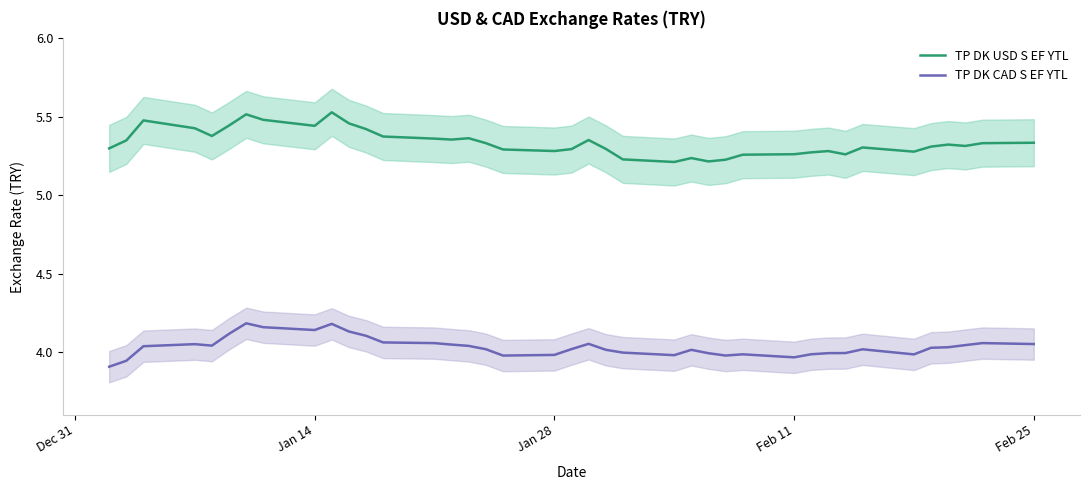

True or false: TP DK USD S EF YTL has a value of 8.6 at Jan 14.

False